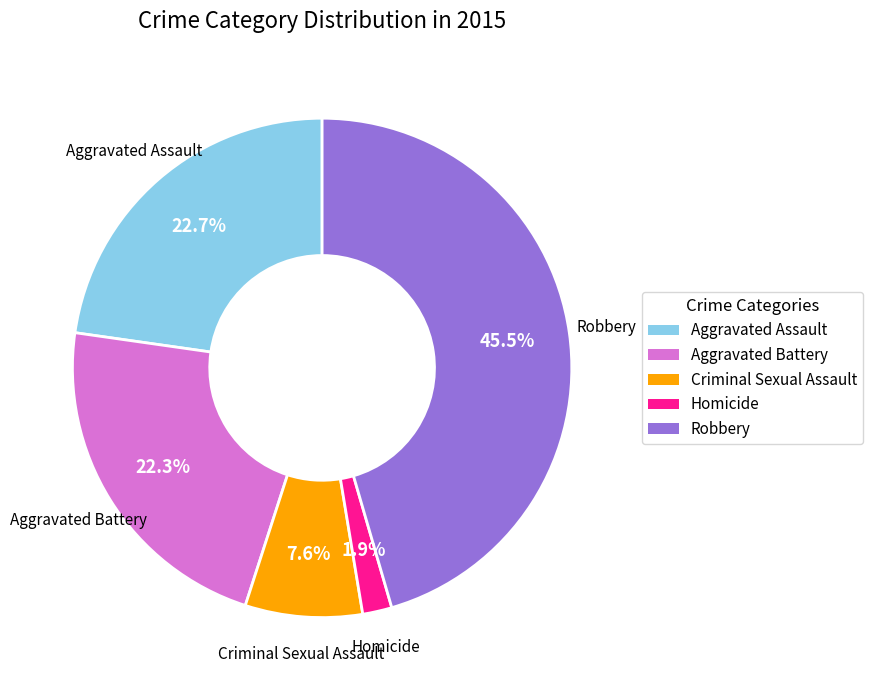

To the nearest percent, what percentage of the pie is Aggravated Assault?

23%